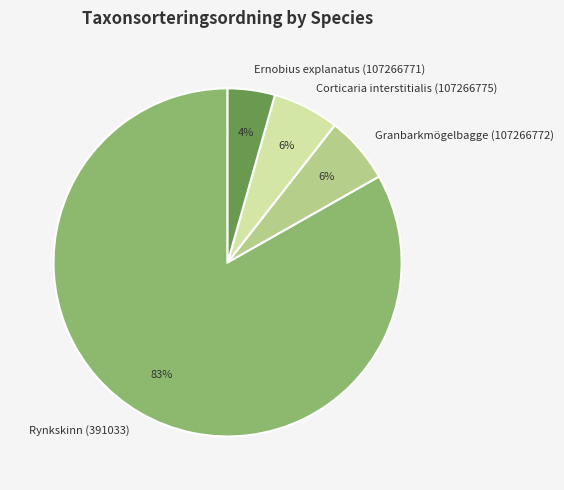

Do Rynkskinn (391033) and Corticaria interstitialis (107266775) together represent more than half of the pie?

Yes